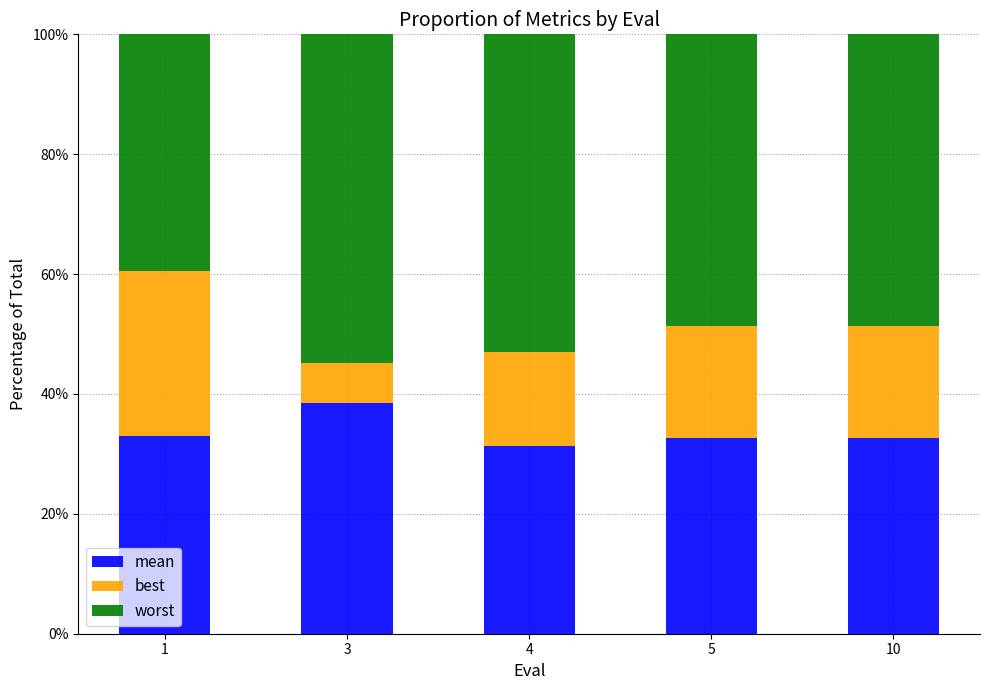

What is the total value across all series at 10?

100.0